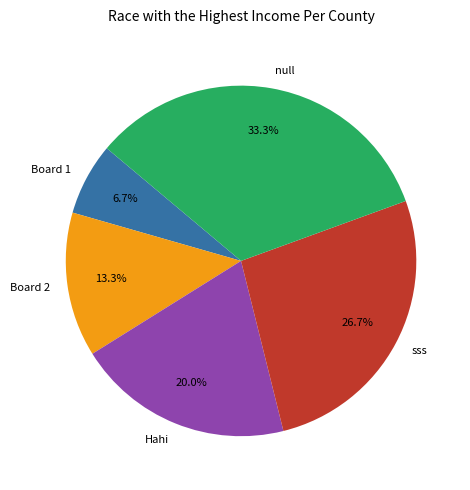

Does Board 1 represent more than half of the total?

No